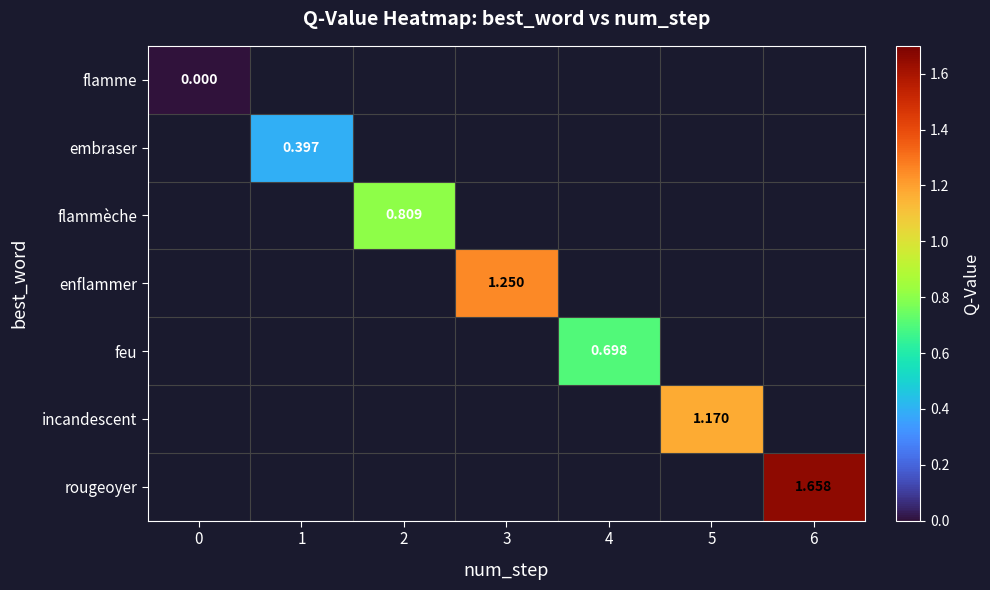

What is the greatest value displayed?

1.7